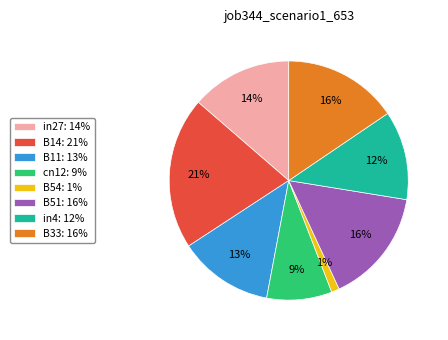

To the nearest percent, what is the difference between the in4: 12% and B11: 13% slice percentages?

1%